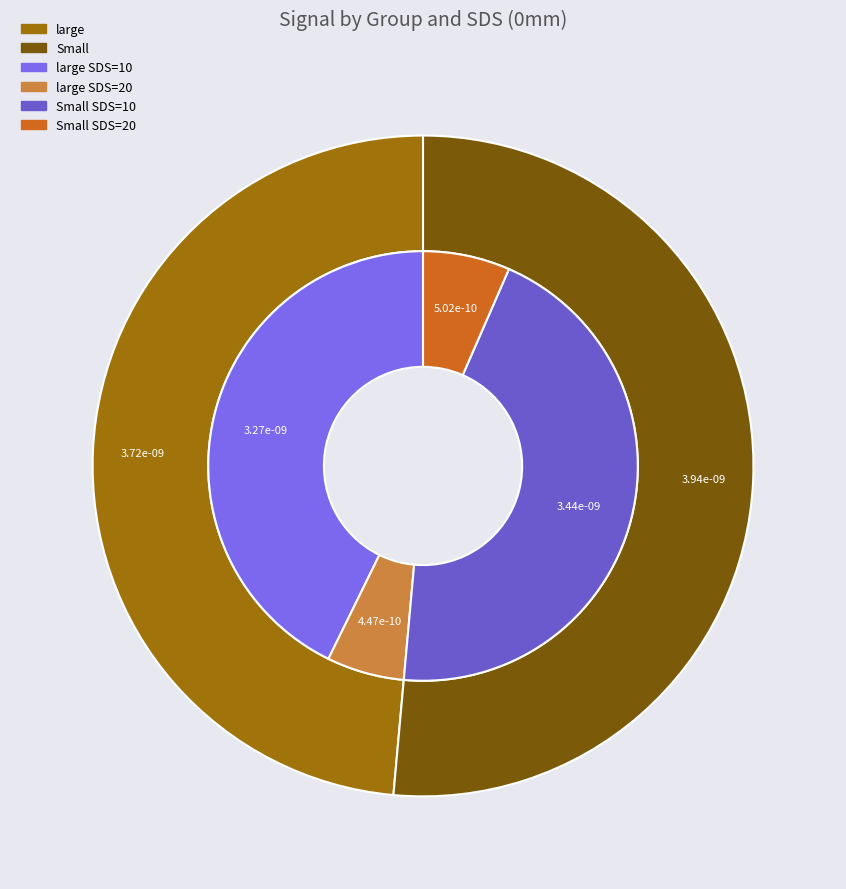

How many segments does this pie chart have?

4